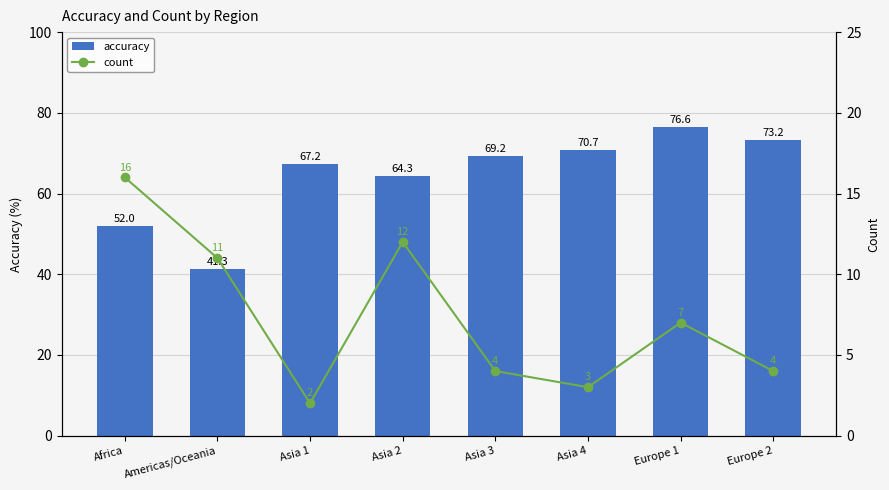

Reading right to left, extract all data points from this chart.

accuracy: Europe 2=73.2	Europe 1=76.6	Asia 4=70.7	Asia 3=69.2	Asia 2=64.3	Asia 1=67.2	Americas/Oceania=41.3	Africa=52.0
count: Europe 2=4.0	Europe 1=7.0	Asia 4=3.0	Asia 3=4.0	Asia 2=12.0	Asia 1=2.0	Americas/Oceania=11.0	Africa=16.0